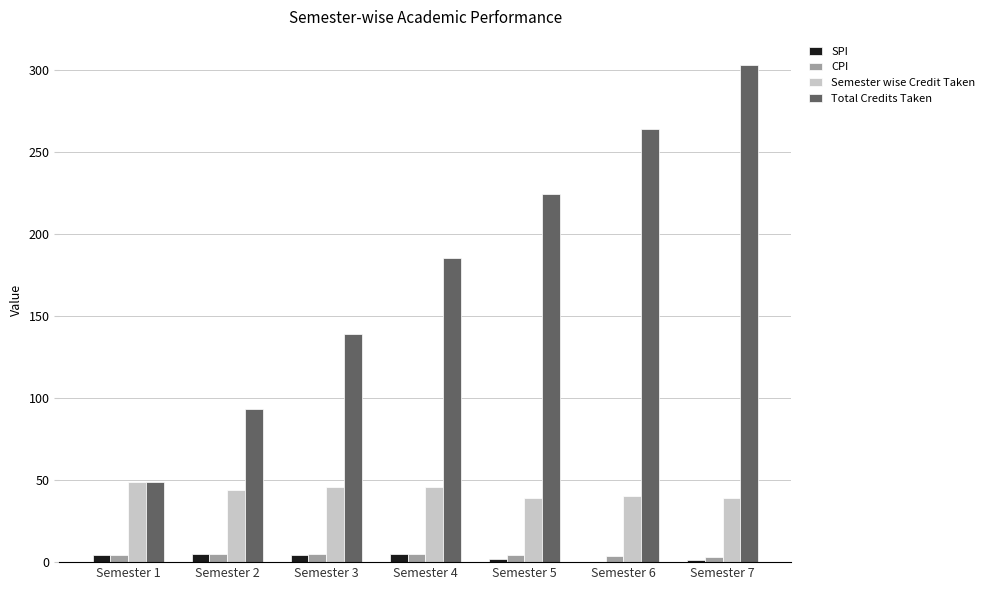

How many groups of bars are there?

7